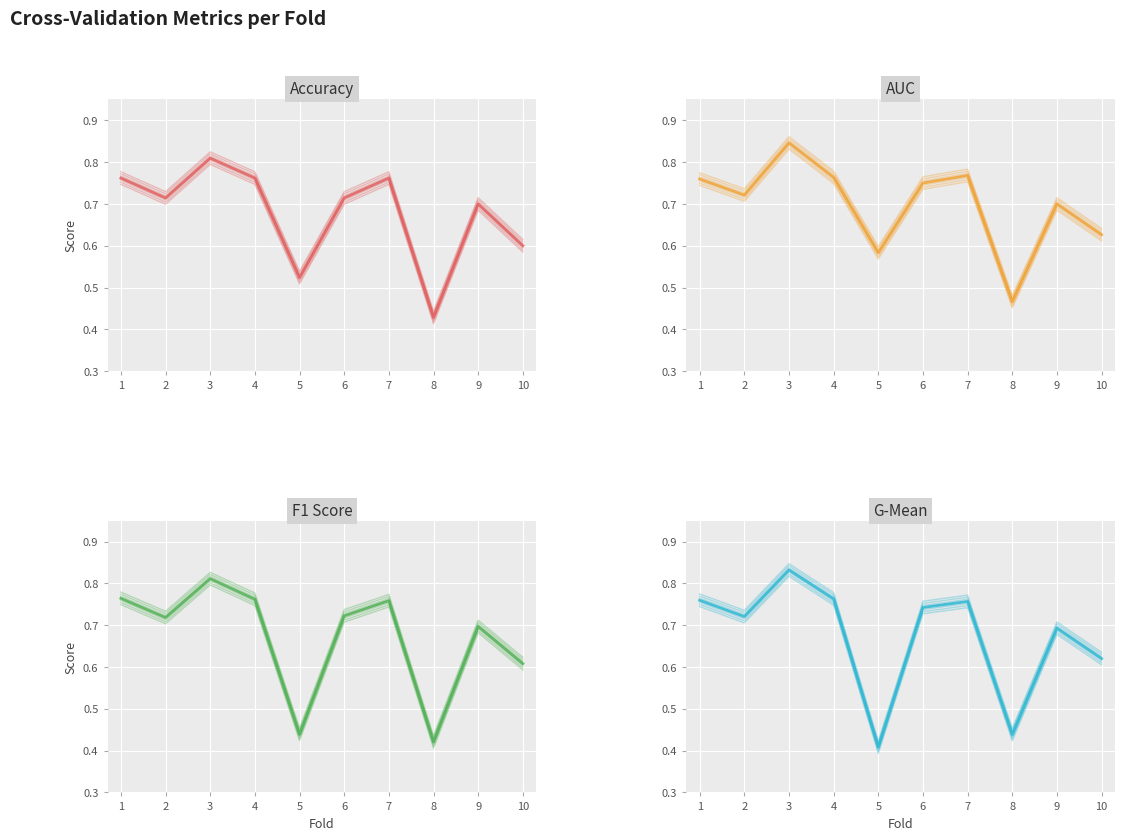

How many G-Mean values are between 0 and 1?

10